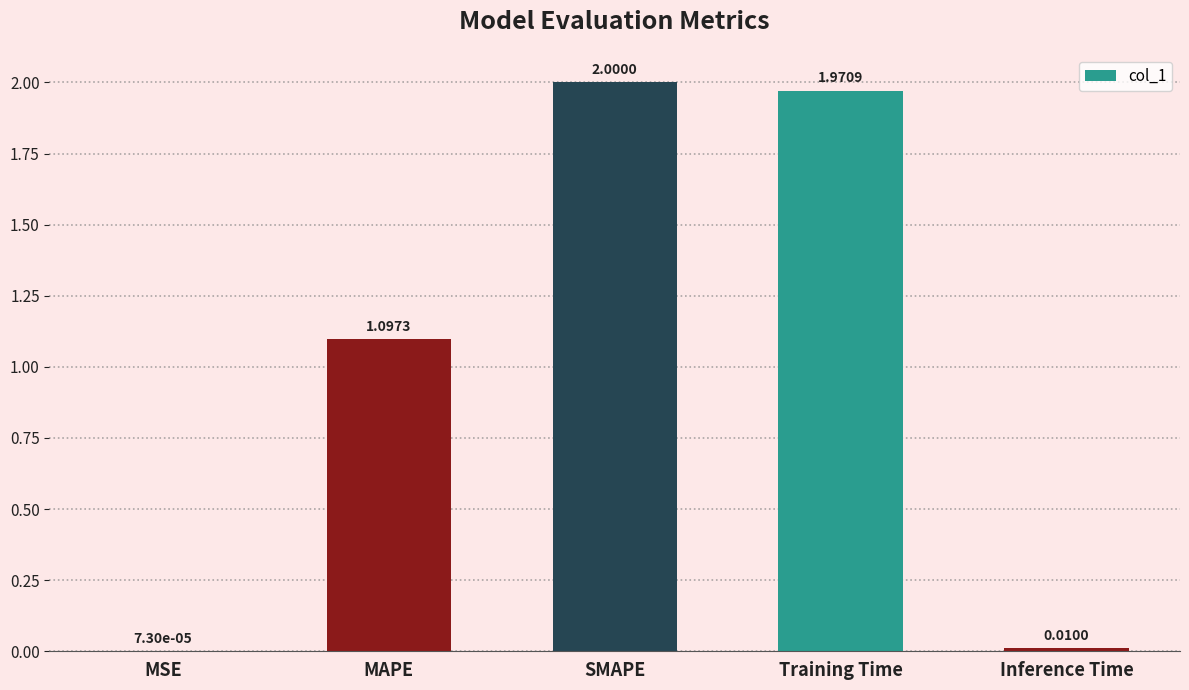

What is the sum of the values at SMAPE and MAPE?

3.1